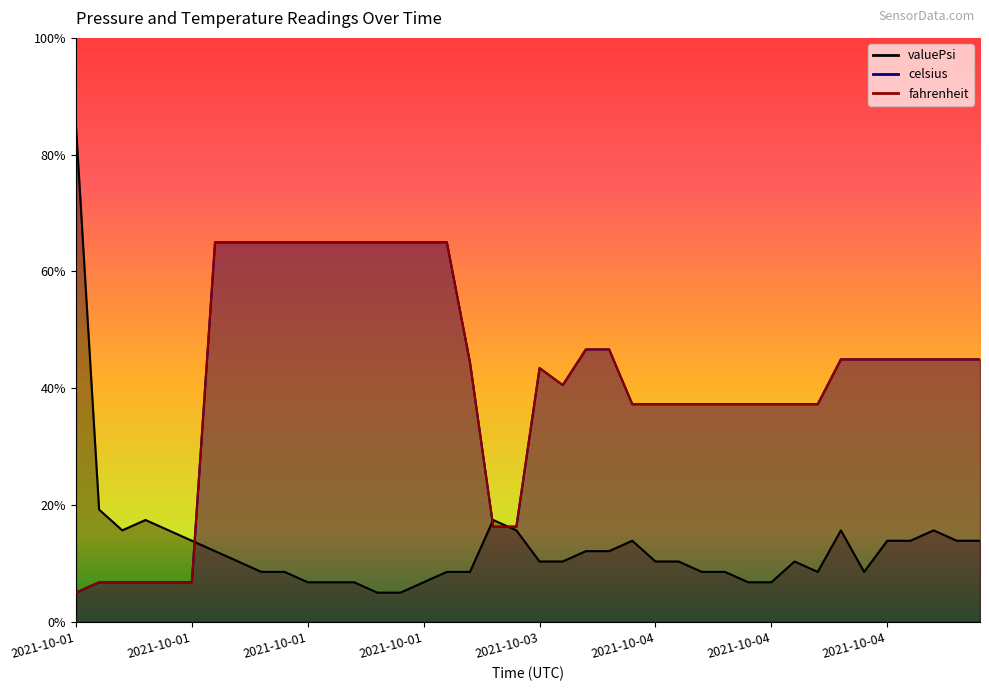

Which category has the highest value across all series?

2021-10-01